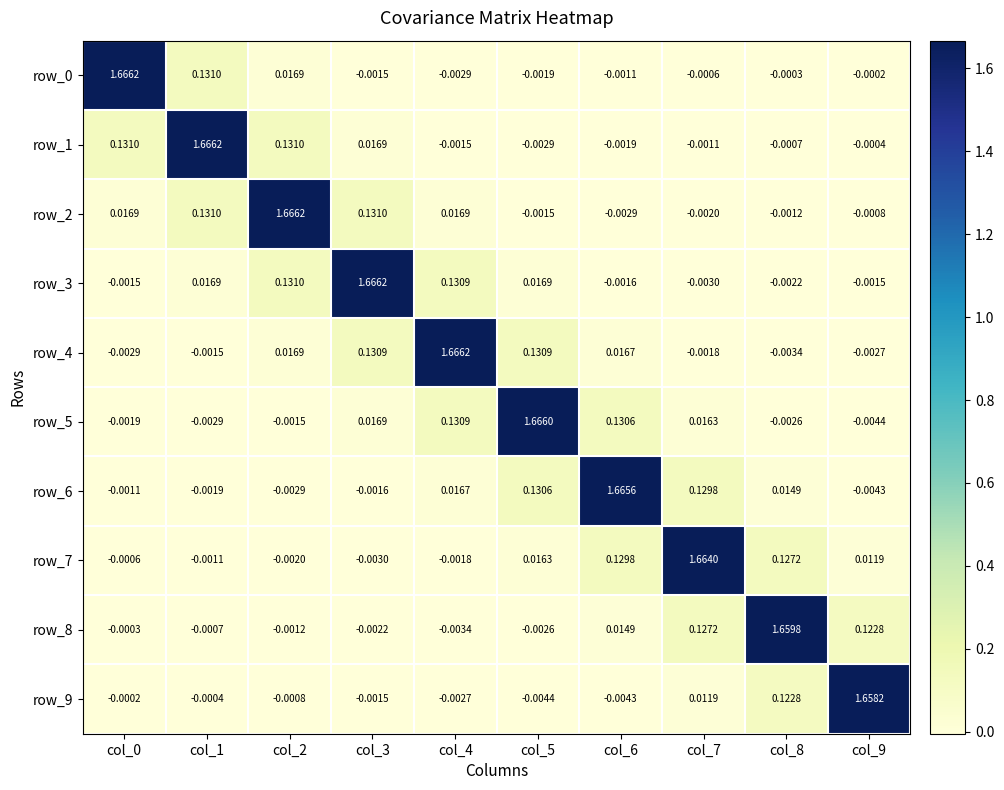

Is the value of row_6 at col_1 greater than the value of row_4 at col_0?

Yes